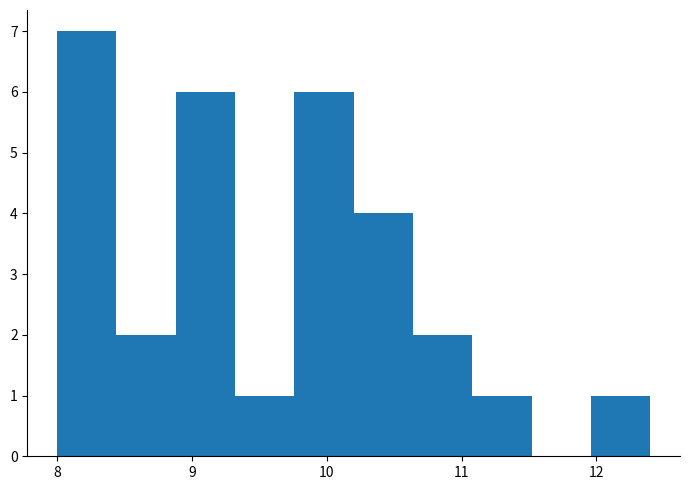

How tall is the bar that spans 9.32 to 9.76 on the x-axis? Neither the bar edges nor the heights are printed on the chart, so give them approximately, as read against the axes.

1